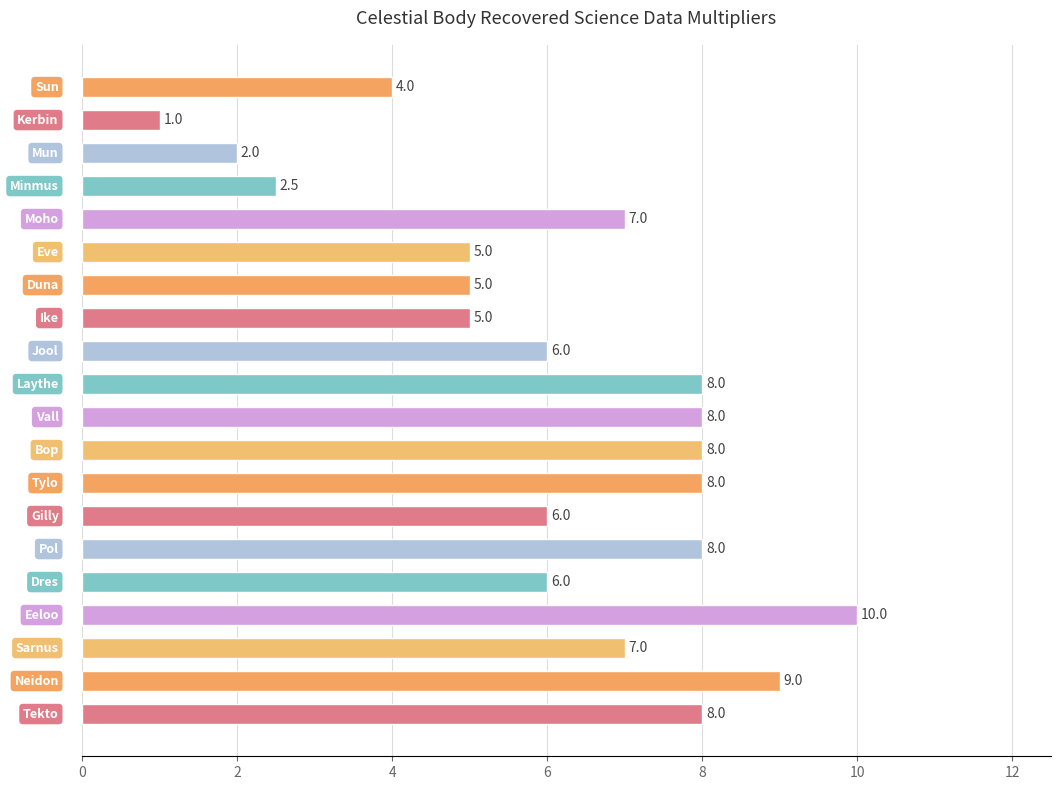

What is the value of the 7th bar from the top?

5.0